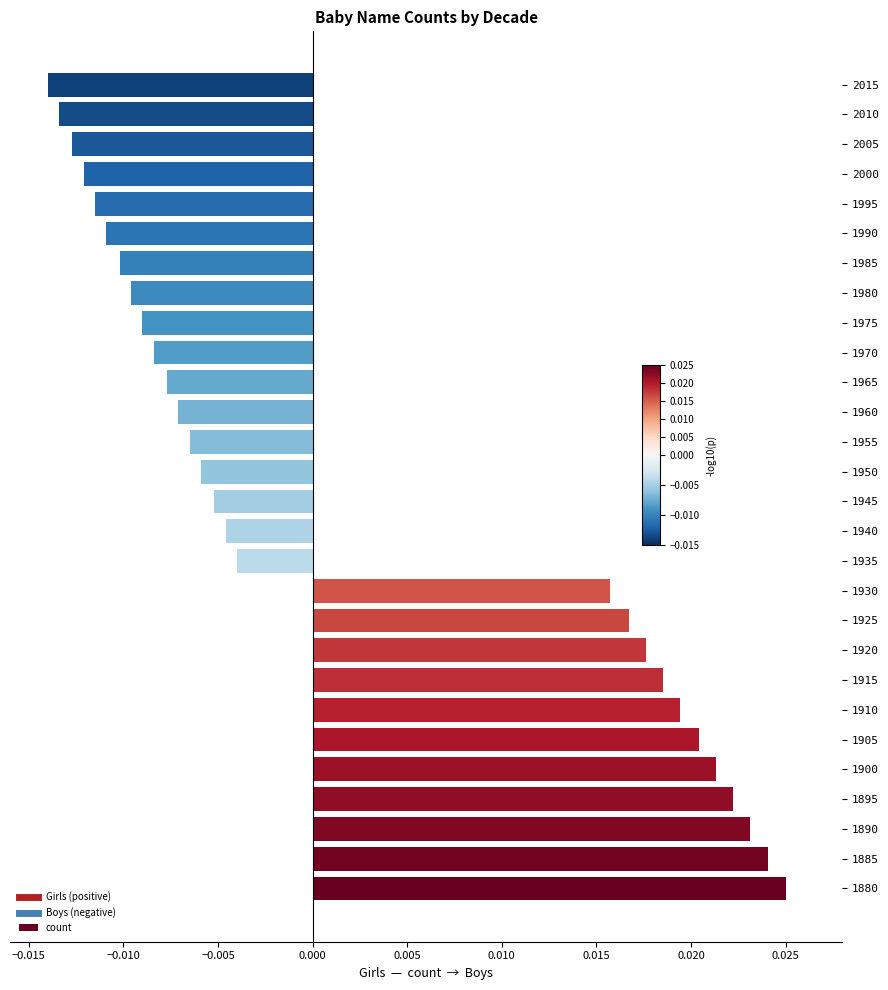

Count the values in the range 0 to 1.

11